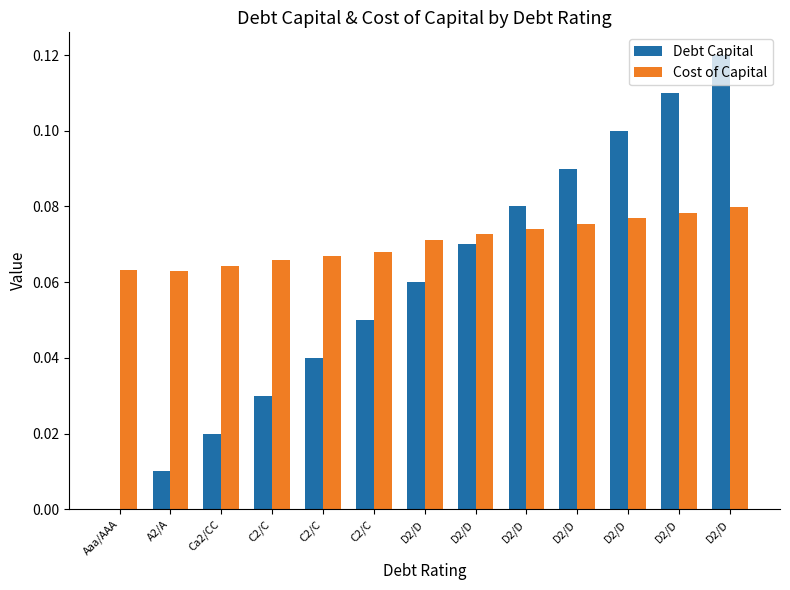

How many data points does each series have?

13